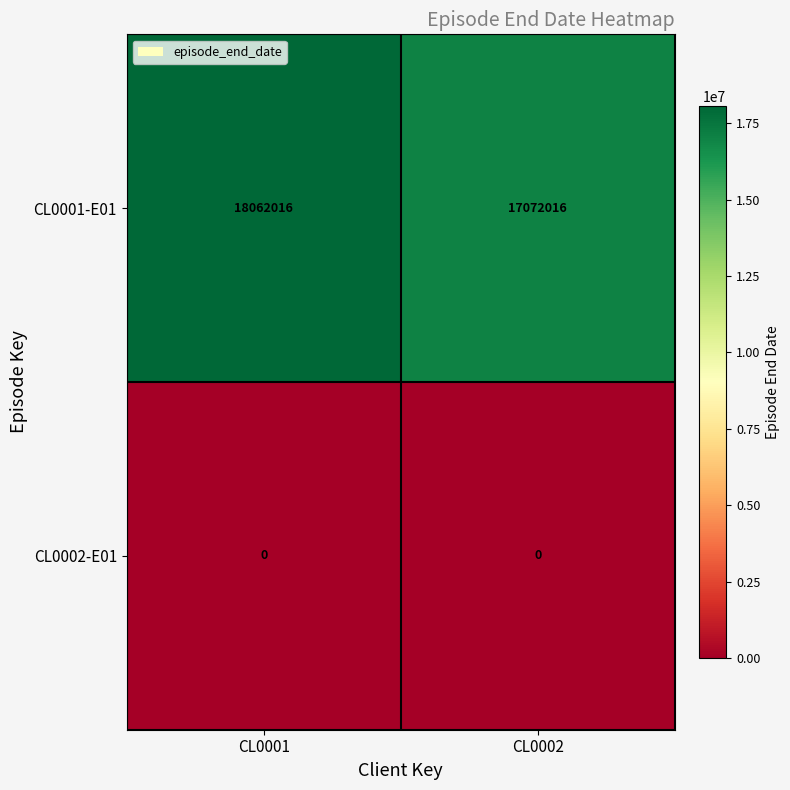

How many series are shown in this chart?

2